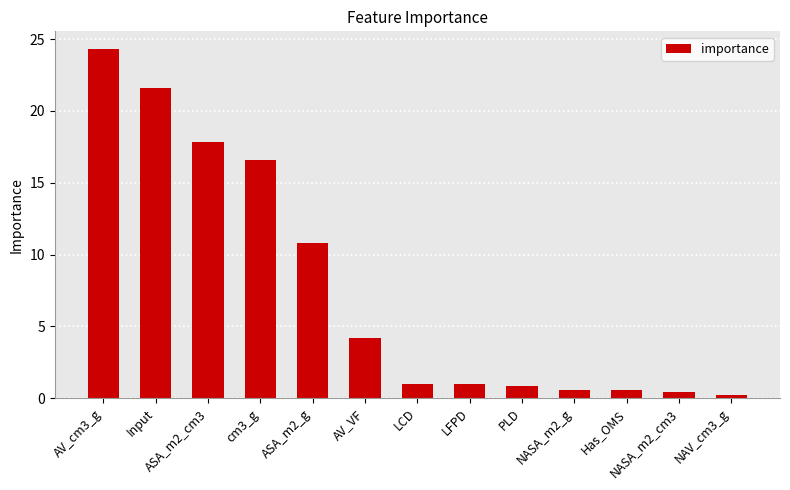

What is the sum of all values?

100.0